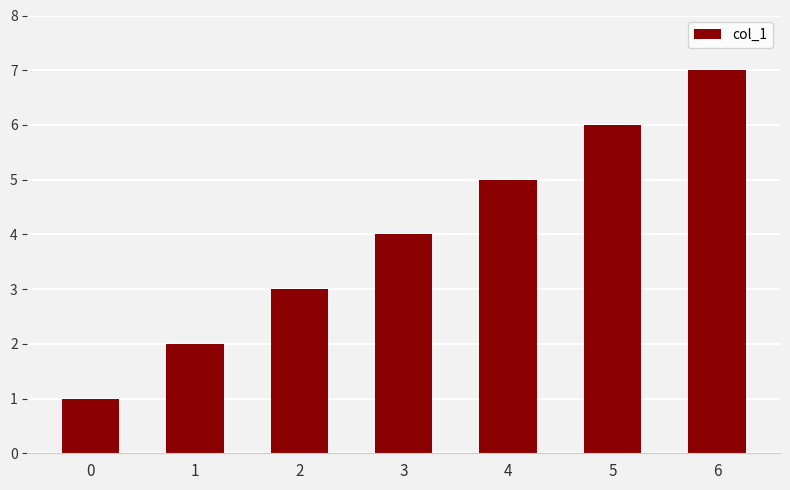

List the labels in order of value, largest first.

6, 5, 4, 3, 2, 1, 0